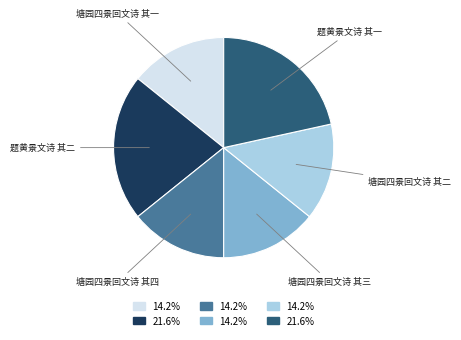

Between 题黄景文诗 其一 and 塘园四景回文诗 其三, which is larger?

题黄景文诗 其一